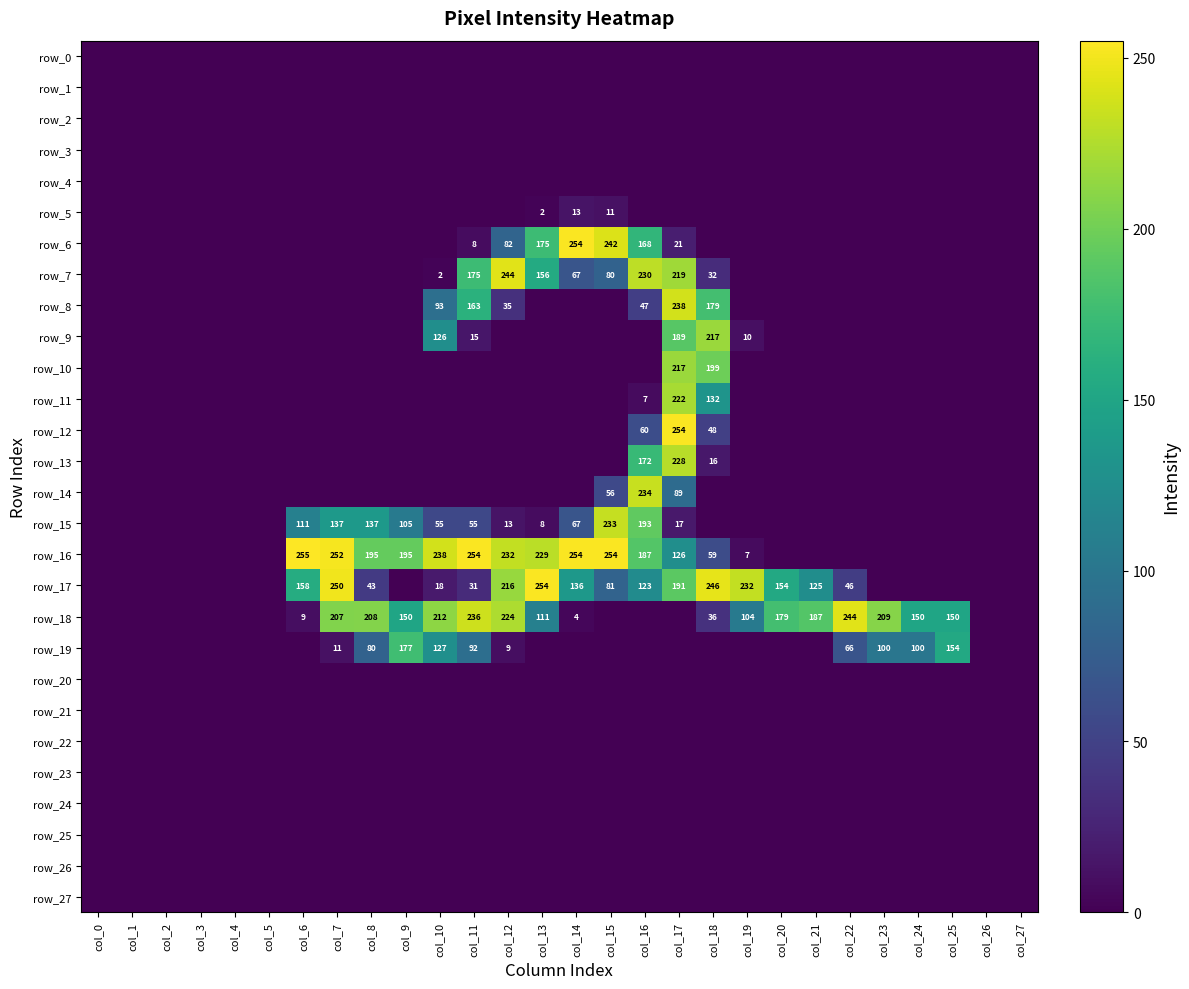

Reading left to right, list all the values displayed in this chart.

row_0: col_0=0	col_1=0	col_2=0	col_3=0	col_4=0	col_5=0	col_6=0	col_7=0	col_8=0	col_9=0	col_10=0	col_11=0	col_12=0	col_13=0	col_14=0	col_15=0	col_16=0	col_17=0	col_18=0	col_19=0	col_20=0	col_21=0	col_22=0	col_23=0	col_24=0	col_25=0	col_26=0	col_27=0
row_1: col_0=0	col_1=0	col_2=0	col_3=0	col_4=0	col_5=0	col_6=0	col_7=0	col_8=0	col_9=0	col_10=0	col_11=0	col_12=0	col_13=0	col_14=0	col_15=0	col_16=0	col_17=0	col_18=0	col_19=0	col_20=0	col_21=0	col_22=0	col_23=0	col_24=0	col_25=0	col_26=0	col_27=0
row_2: col_0=0	col_1=0	col_2=0	col_3=0	col_4=0	col_5=0	col_6=0	col_7=0	col_8=0	col_9=0	col_10=0	col_11=0	col_12=0	col_13=0	col_14=0	col_15=0	col_16=0	col_17=0	col_18=0	col_19=0	col_20=0	col_21=0	col_22=0	col_23=0	col_24=0	col_25=0	col_26=0	col_27=0
row_3: col_0=0	col_1=0	col_2=0	col_3=0	col_4=0	col_5=0	col_6=0	col_7=0	col_8=0	col_9=0	col_10=0	col_11=0	col_12=0	col_13=0	col_14=0	col_15=0	col_16=0	col_17=0	col_18=0	col_19=0	col_20=0	col_21=0	col_22=0	col_23=0	col_24=0	col_25=0	col_26=0	col_27=0
row_4: col_0=0	col_1=0	col_2=0	col_3=0	col_4=0	col_5=0	col_6=0	col_7=0	col_8=0	col_9=0	col_10=0	col_11=0	col_12=0	col_13=0	col_14=0	col_15=0	col_16=0	col_17=0	col_18=0	col_19=0	col_20=0	col_21=0	col_22=0	col_23=0	col_24=0	col_25=0	col_26=0	col_27=0
row_5: col_0=0	col_1=0	col_2=0	col_3=0	col_4=0	col_5=0	col_6=0	col_7=0	col_8=0	col_9=0	col_10=0	col_11=0	col_12=0	col_13=2	col_14=13	col_15=11	col_16=0	col_17=0	col_18=0	col_19=0	col_20=0	col_21=0	col_22=0	col_23=0	col_24=0	col_25=0	col_26=0	col_27=0
row_6: col_0=0	col_1=0	col_2=0	col_3=0	col_4=0	col_5=0	col_6=0	col_7=0	col_8=0	col_9=0	col_10=0	col_11=8	col_12=82	col_13=175	col_14=254	col_15=242	col_16=168	col_17=21	col_18=0	col_19=0	col_20=0	col_21=0	col_22=0	col_23=0	col_24=0	col_25=0	col_26=0	col_27=0
row_7: col_0=0	col_1=0	col_2=0	col_3=0	col_4=0	col_5=0	col_6=0	col_7=0	col_8=0	col_9=0	col_10=2	col_11=175	col_12=244	col_13=156	col_14=67	col_15=80	col_16=230	col_17=219	col_18=32	col_19=0	col_20=0	col_21=0	col_22=0	col_23=0	col_24=0	col_25=0	col_26=0	col_27=0
row_8: col_0=0	col_1=0	col_2=0	col_3=0	col_4=0	col_5=0	col_6=0	col_7=0	col_8=0	col_9=0	col_10=93	col_11=163	col_12=35	col_13=0	col_14=0	col_15=0	col_16=47	col_17=238	col_18=179	col_19=0	col_20=0	col_21=0	col_22=0	col_23=0	col_24=0	col_25=0	col_26=0	col_27=0
row_9: col_0=0	col_1=0	col_2=0	col_3=0	col_4=0	col_5=0	col_6=0	col_7=0	col_8=0	col_9=0	col_10=126	col_11=15	col_12=0	col_13=0	col_14=0	col_15=0	col_16=0	col_17=189	col_18=217	col_19=10	col_20=0	col_21=0	col_22=0	col_23=0	col_24=0	col_25=0	col_26=0	col_27=0
row_10: col_0=0	col_1=0	col_2=0	col_3=0	col_4=0	col_5=0	col_6=0	col_7=0	col_8=0	col_9=0	col_10=0	col_11=0	col_12=0	col_13=0	col_14=0	col_15=0	col_16=0	col_17=217	col_18=199	col_19=0	col_20=0	col_21=0	col_22=0	col_23=0	col_24=0	col_25=0	col_26=0	col_27=0
row_11: col_0=0	col_1=0	col_2=0	col_3=0	col_4=0	col_5=0	col_6=0	col_7=0	col_8=0	col_9=0	col_10=0	col_11=0	col_12=0	col_13=0	col_14=0	col_15=0	col_16=7	col_17=222	col_18=132	col_19=0	col_20=0	col_21=0	col_22=0	col_23=0	col_24=0	col_25=0	col_26=0	col_27=0
row_12: col_0=0	col_1=0	col_2=0	col_3=0	col_4=0	col_5=0	col_6=0	col_7=0	col_8=0	col_9=0	col_10=0	col_11=0	col_12=0	col_13=0	col_14=0	col_15=0	col_16=60	col_17=254	col_18=48	col_19=0	col_20=0	col_21=0	col_22=0	col_23=0	col_24=0	col_25=0	col_26=0	col_27=0
row_13: col_0=0	col_1=0	col_2=0	col_3=0	col_4=0	col_5=0	col_6=0	col_7=0	col_8=0	col_9=0	col_10=0	col_11=0	col_12=0	col_13=0	col_14=0	col_15=0	col_16=172	col_17=228	col_18=16	col_19=0	col_20=0	col_21=0	col_22=0	col_23=0	col_24=0	col_25=0	col_26=0	col_27=0
row_14: col_0=0	col_1=0	col_2=0	col_3=0	col_4=0	col_5=0	col_6=0	col_7=0	col_8=0	col_9=0	col_10=0	col_11=0	col_12=0	col_13=0	col_14=0	col_15=56	col_16=234	col_17=89	col_18=0	col_19=0	col_20=0	col_21=0	col_22=0	col_23=0	col_24=0	col_25=0	col_26=0	col_27=0
row_15: col_0=0	col_1=0	col_2=0	col_3=0	col_4=0	col_5=0	col_6=111	col_7=137	col_8=137	col_9=105	col_10=55	col_11=55	col_12=13	col_13=8	col_14=67	col_15=233	col_16=193	col_17=17	col_18=0	col_19=0	col_20=0	col_21=0	col_22=0	col_23=0	col_24=0	col_25=0	col_26=0	col_27=0
row_16: col_0=0	col_1=0	col_2=0	col_3=0	col_4=0	col_5=0	col_6=255	col_7=252	col_8=195	col_9=195	col_10=238	col_11=254	col_12=232	col_13=229	col_14=254	col_15=254	col_16=187	col_17=126	col_18=59	col_19=7	col_20=0	col_21=0	col_22=0	col_23=0	col_24=0	col_25=0	col_26=0	col_27=0
row_17: col_0=0	col_1=0	col_2=0	col_3=0	col_4=0	col_5=0	col_6=158	col_7=250	col_8=43	col_9=0	col_10=18	col_11=31	col_12=216	col_13=254	col_14=136	col_15=81	col_16=123	col_17=191	col_18=246	col_19=232	col_20=154	col_21=125	col_22=46	col_23=0	col_24=0	col_25=0	col_26=0	col_27=0
row_18: col_0=0	col_1=0	col_2=0	col_3=0	col_4=0	col_5=0	col_6=9	col_7=207	col_8=208	col_9=150	col_10=212	col_11=236	col_12=224	col_13=111	col_14=4	col_15=0	col_16=0	col_17=0	col_18=36	col_19=104	col_20=179	col_21=187	col_22=244	col_23=209	col_24=150	col_25=150	col_26=0	col_27=0
row_19: col_0=0	col_1=0	col_2=0	col_3=0	col_4=0	col_5=0	col_6=0	col_7=11	col_8=80	col_9=177	col_10=127	col_11=92	col_12=9	col_13=0	col_14=0	col_15=0	col_16=0	col_17=0	col_18=0	col_19=0	col_20=0	col_21=0	col_22=66	col_23=100	col_24=100	col_25=154	col_26=0	col_27=0
row_20: col_0=0	col_1=0	col_2=0	col_3=0	col_4=0	col_5=0	col_6=0	col_7=0	col_8=0	col_9=0	col_10=0	col_11=0	col_12=0	col_13=0	col_14=0	col_15=0	col_16=0	col_17=0	col_18=0	col_19=0	col_20=0	col_21=0	col_22=0	col_23=0	col_24=0	col_25=0	col_26=0	col_27=0
row_21: col_0=0	col_1=0	col_2=0	col_3=0	col_4=0	col_5=0	col_6=0	col_7=0	col_8=0	col_9=0	col_10=0	col_11=0	col_12=0	col_13=0	col_14=0	col_15=0	col_16=0	col_17=0	col_18=0	col_19=0	col_20=0	col_21=0	col_22=0	col_23=0	col_24=0	col_25=0	col_26=0	col_27=0
row_22: col_0=0	col_1=0	col_2=0	col_3=0	col_4=0	col_5=0	col_6=0	col_7=0	col_8=0	col_9=0	col_10=0	col_11=0	col_12=0	col_13=0	col_14=0	col_15=0	col_16=0	col_17=0	col_18=0	col_19=0	col_20=0	col_21=0	col_22=0	col_23=0	col_24=0	col_25=0	col_26=0	col_27=0
row_23: col_0=0	col_1=0	col_2=0	col_3=0	col_4=0	col_5=0	col_6=0	col_7=0	col_8=0	col_9=0	col_10=0	col_11=0	col_12=0	col_13=0	col_14=0	col_15=0	col_16=0	col_17=0	col_18=0	col_19=0	col_20=0	col_21=0	col_22=0	col_23=0	col_24=0	col_25=0	col_26=0	col_27=0
row_24: col_0=0	col_1=0	col_2=0	col_3=0	col_4=0	col_5=0	col_6=0	col_7=0	col_8=0	col_9=0	col_10=0	col_11=0	col_12=0	col_13=0	col_14=0	col_15=0	col_16=0	col_17=0	col_18=0	col_19=0	col_20=0	col_21=0	col_22=0	col_23=0	col_24=0	col_25=0	col_26=0	col_27=0
row_25: col_0=0	col_1=0	col_2=0	col_3=0	col_4=0	col_5=0	col_6=0	col_7=0	col_8=0	col_9=0	col_10=0	col_11=0	col_12=0	col_13=0	col_14=0	col_15=0	col_16=0	col_17=0	col_18=0	col_19=0	col_20=0	col_21=0	col_22=0	col_23=0	col_24=0	col_25=0	col_26=0	col_27=0
row_26: col_0=0	col_1=0	col_2=0	col_3=0	col_4=0	col_5=0	col_6=0	col_7=0	col_8=0	col_9=0	col_10=0	col_11=0	col_12=0	col_13=0	col_14=0	col_15=0	col_16=0	col_17=0	col_18=0	col_19=0	col_20=0	col_21=0	col_22=0	col_23=0	col_24=0	col_25=0	col_26=0	col_27=0
row_27: col_0=0	col_1=0	col_2=0	col_3=0	col_4=0	col_5=0	col_6=0	col_7=0	col_8=0	col_9=0	col_10=0	col_11=0	col_12=0	col_13=0	col_14=0	col_15=0	col_16=0	col_17=0	col_18=0	col_19=0	col_20=0	col_21=0	col_22=0	col_23=0	col_24=0	col_25=0	col_26=0	col_27=0